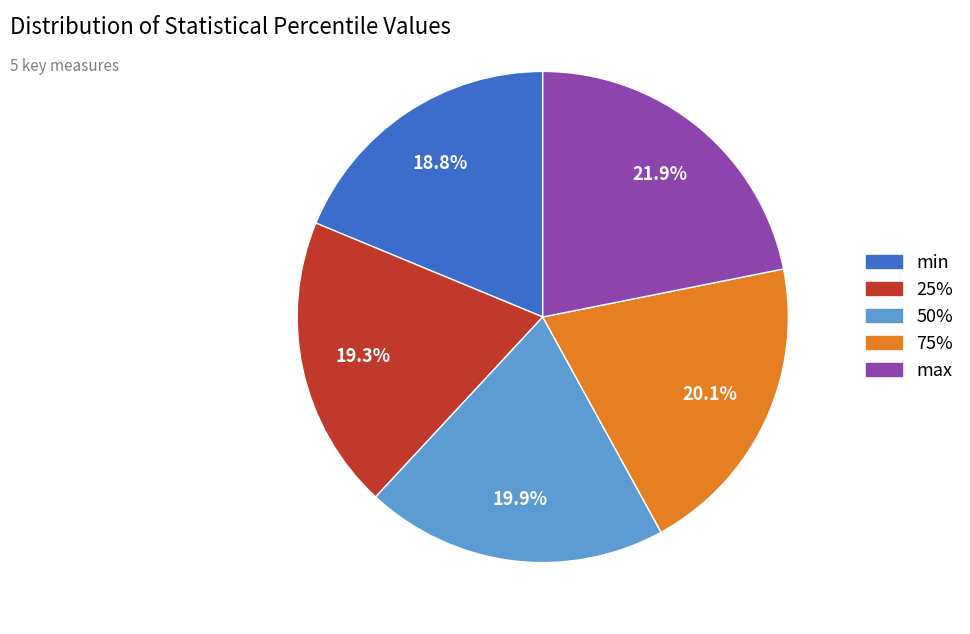

Approximately how many times larger is the value at 25% compared to max?

0.9